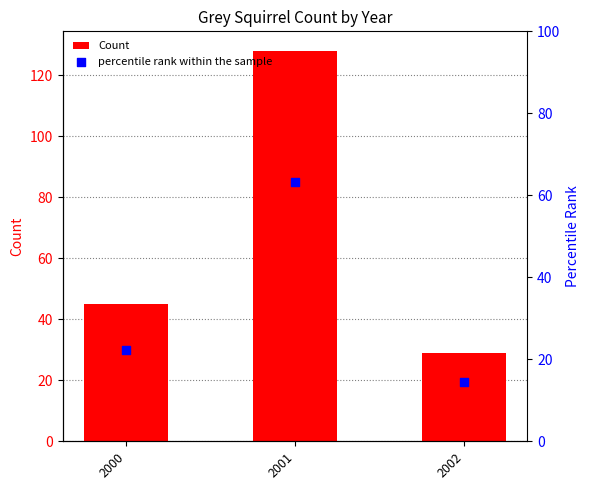

At which category is the sum across all series the highest?

2001